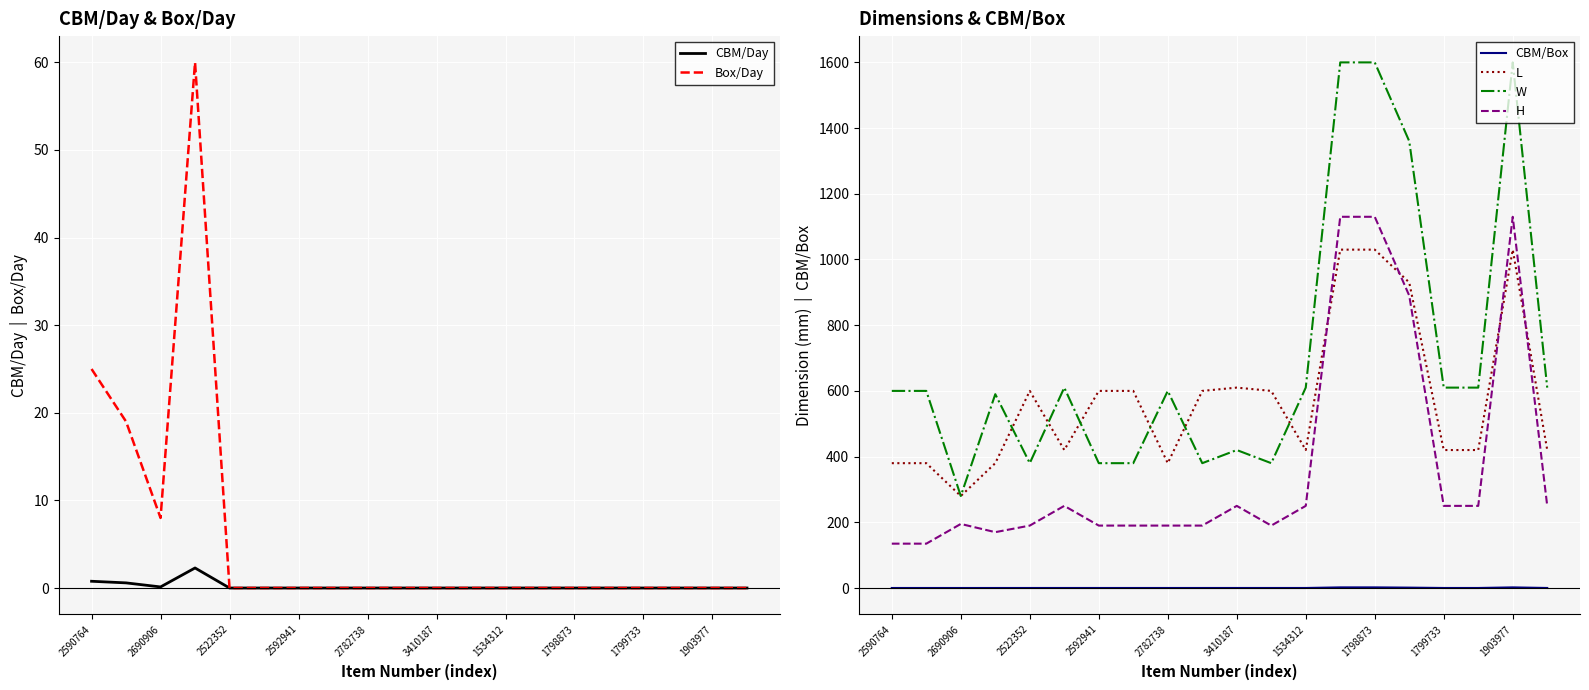

True or false: H and W intersect in this chart.

False